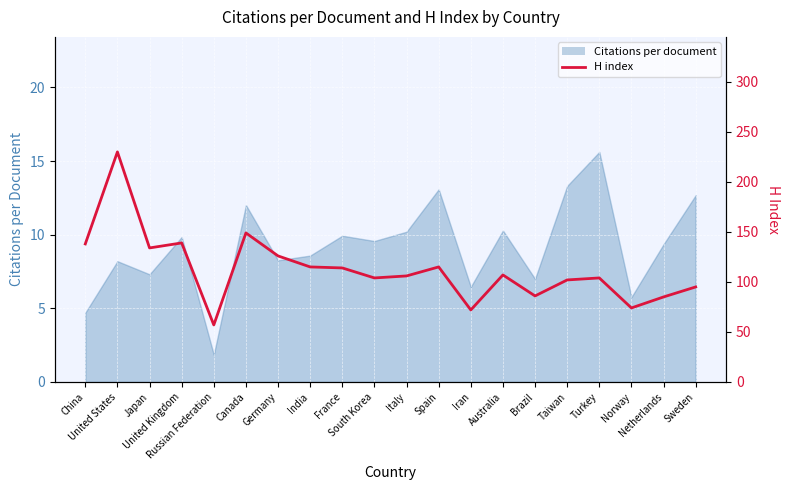

The value at South Korea is 42. True or false?

False